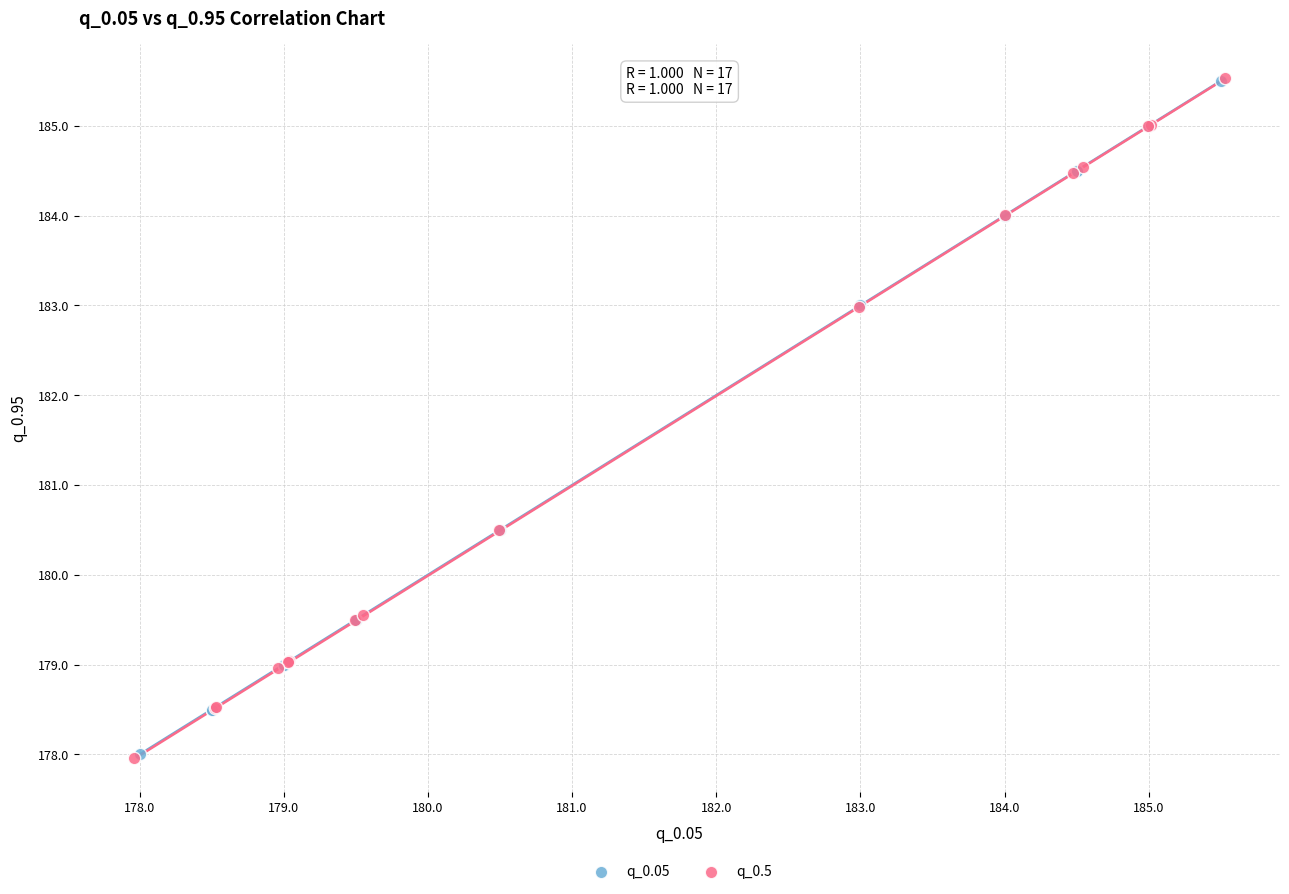

Which series has the widest spread of Y values?

q_0.5